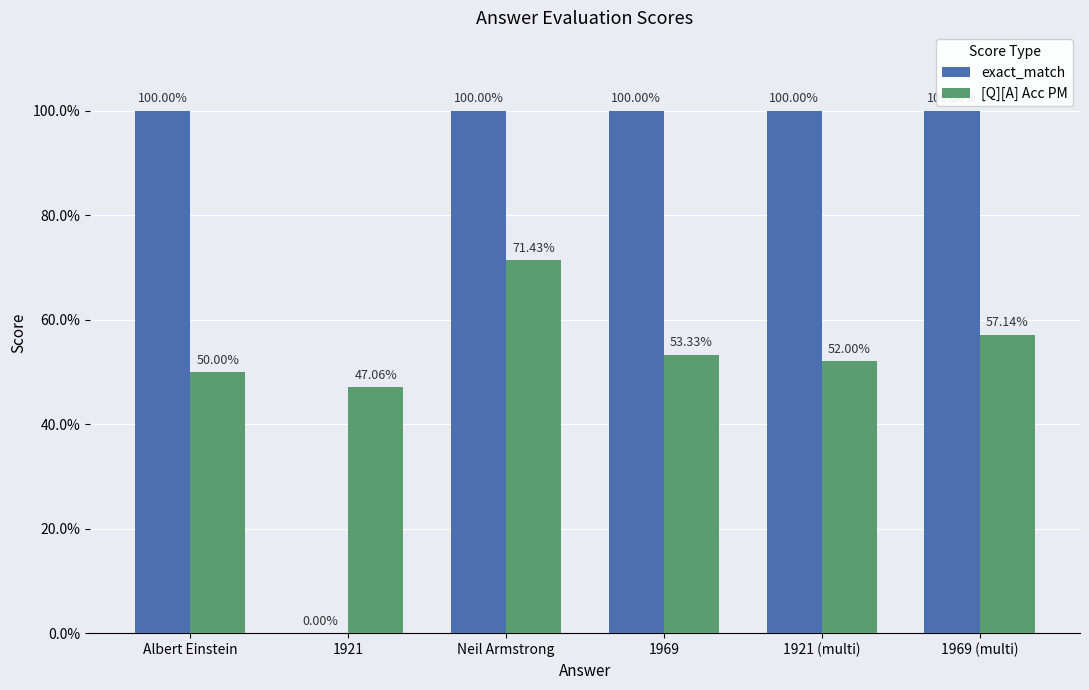

What are all the series names shown in the legend?

exact_match, [Q][A] Acc PM